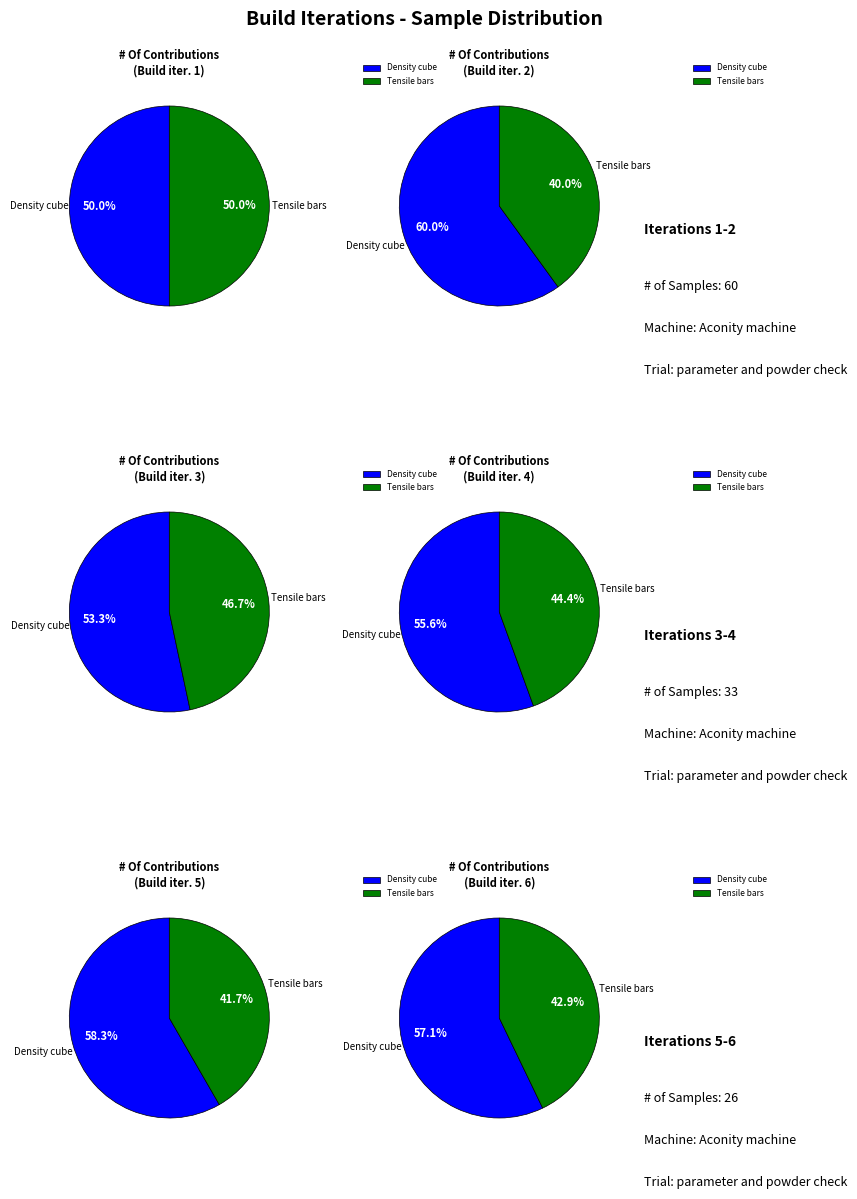

To the nearest percent, what portion does Build iteration 2 represent?

17%